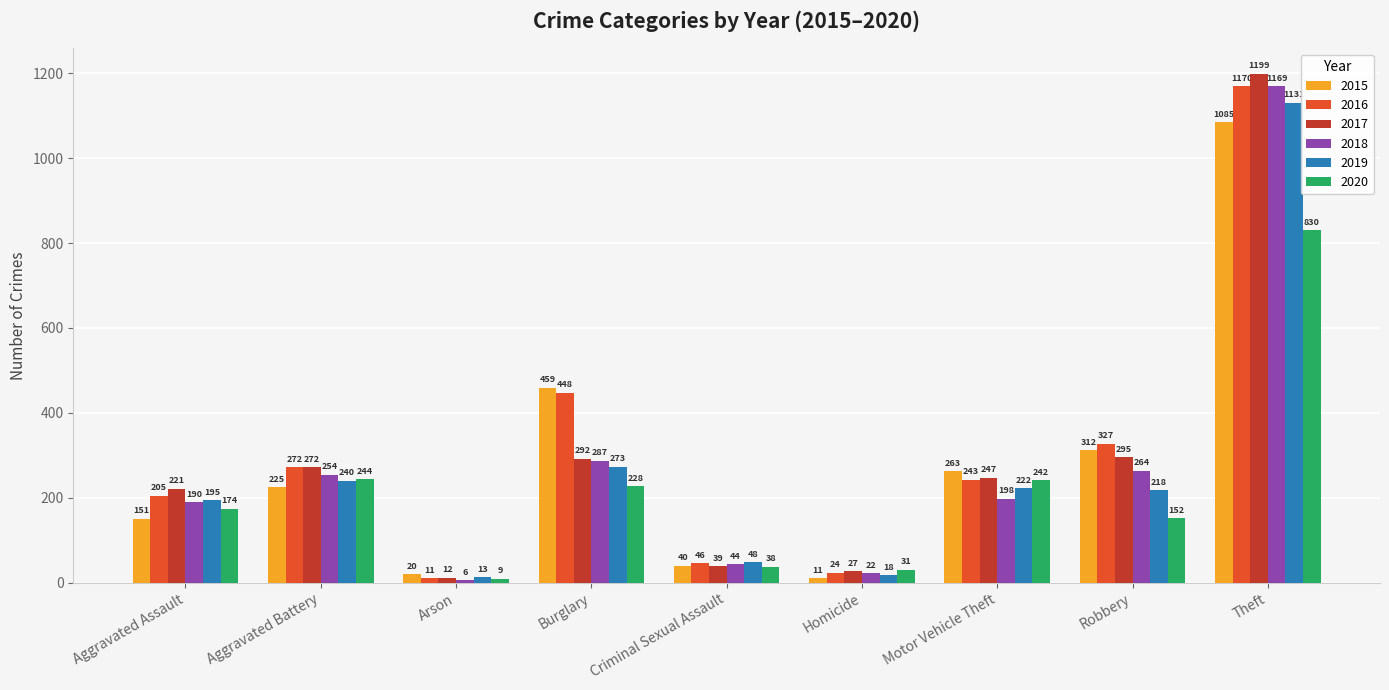

Is the value of 2017 at Robbery greater than the value of 2019 at Robbery?

Yes